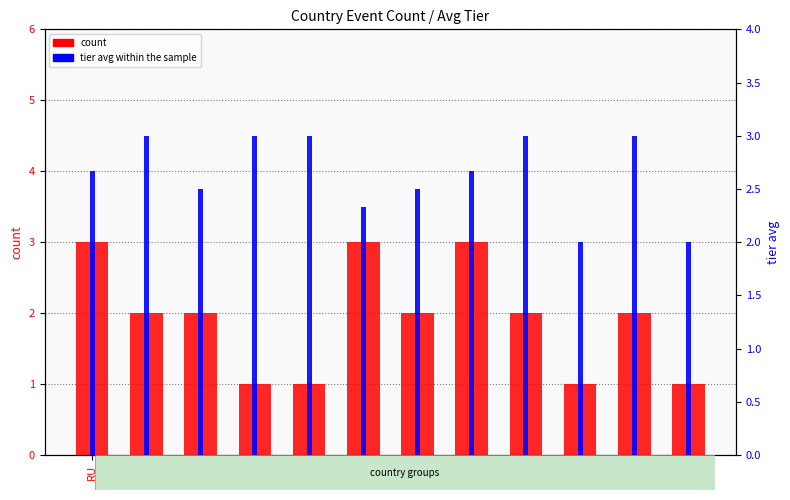

Is the value of count at KR greater than the value of tier avg within the sample at BR?

No